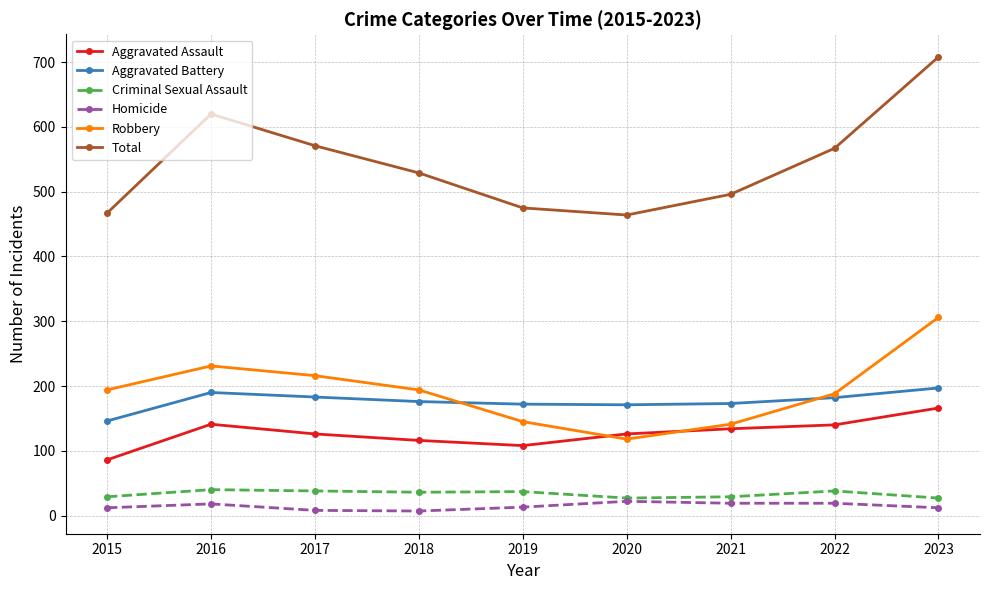

Does the chart display data point markers on the line(s)?

Yes